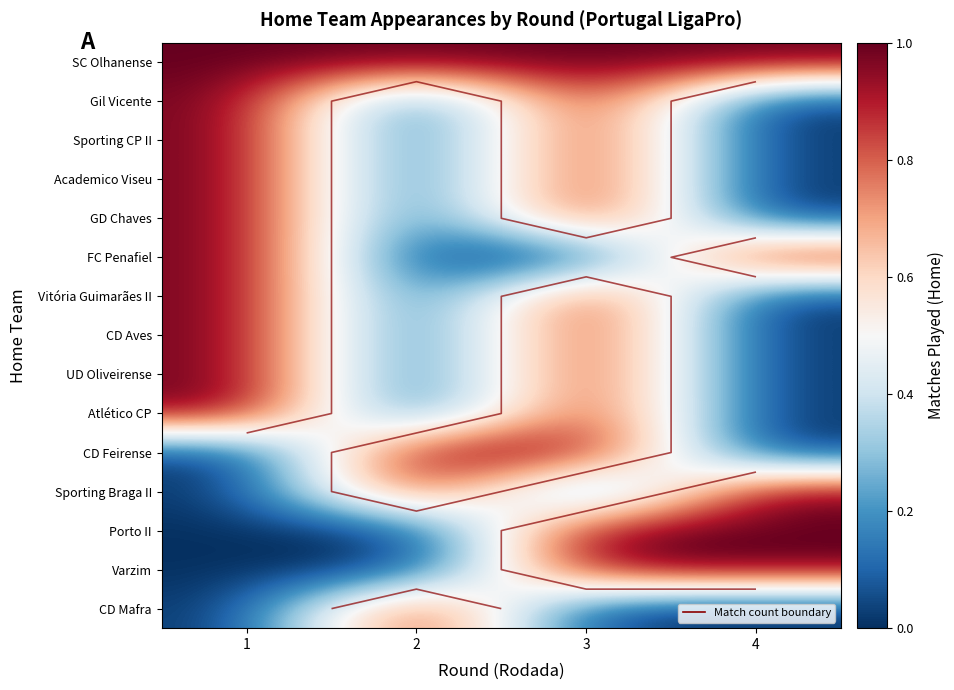

True or false: Varzim has a value of 0 at 2.

False